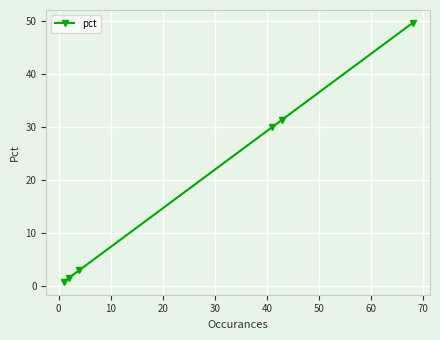

What is the difference between the second highest and minimum values?

30.7